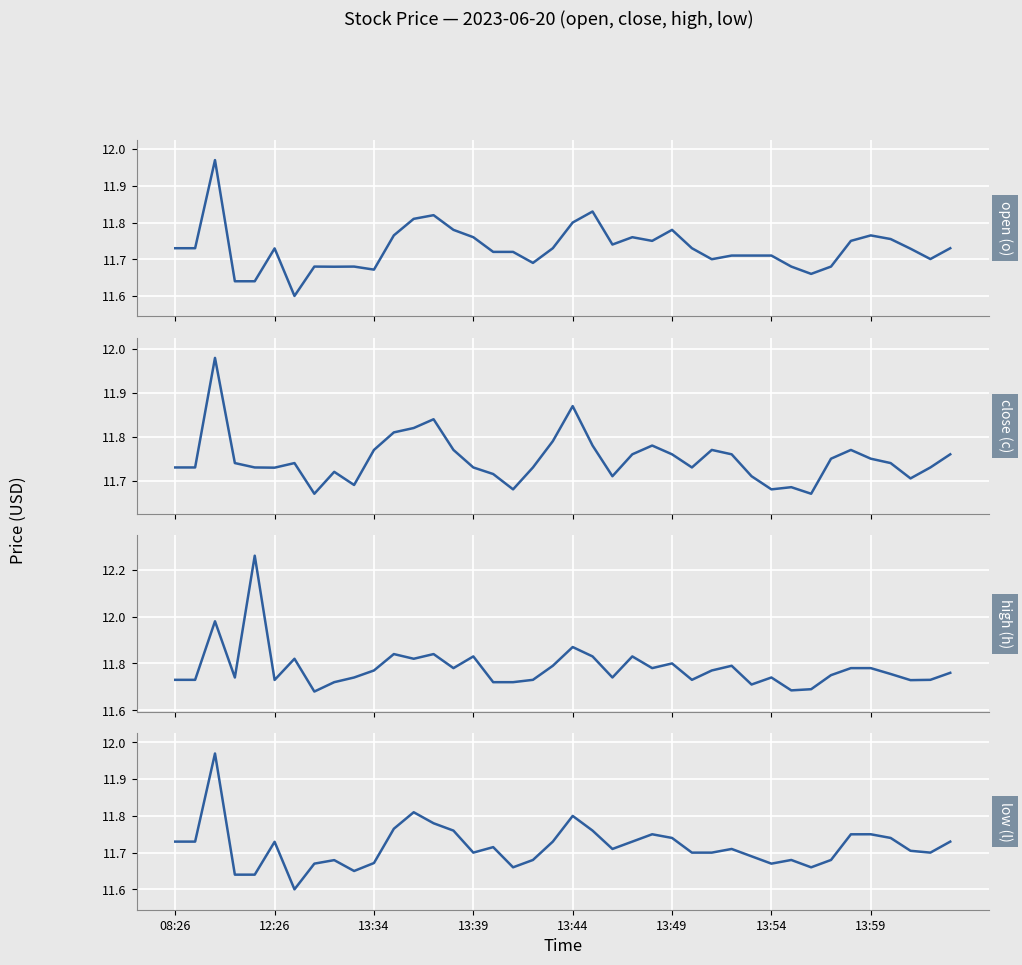

The close (c) series shows 15.4 at 8. True or false?

False